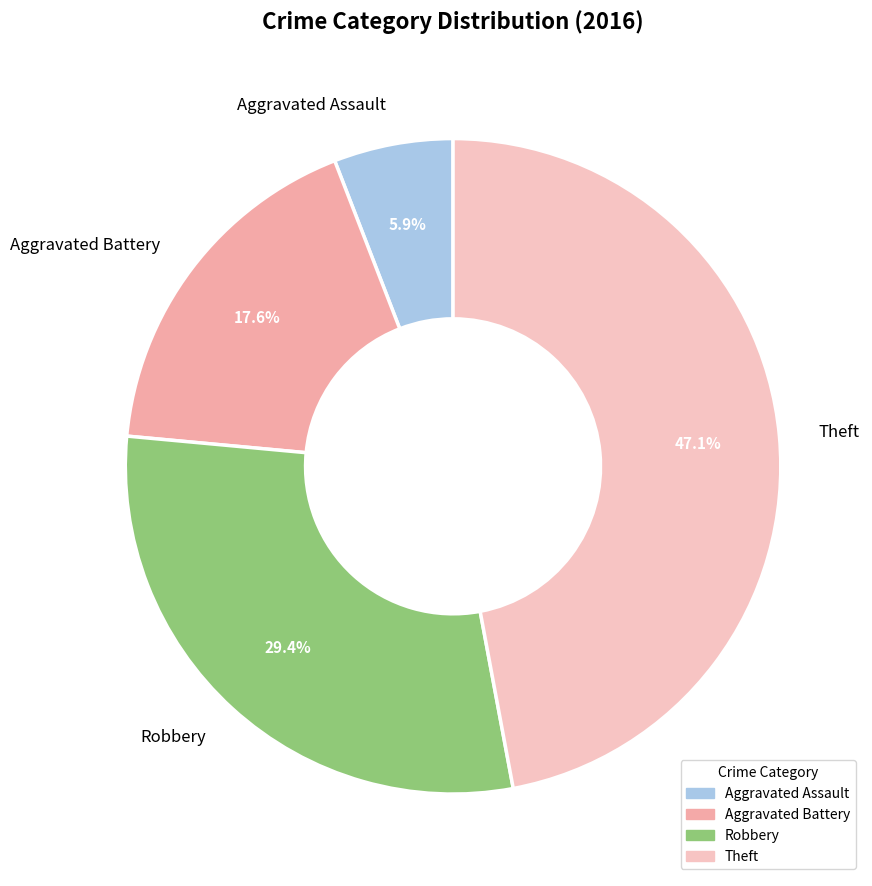

What is the ratio of the value at Theft to the value at Robbery?

1.6